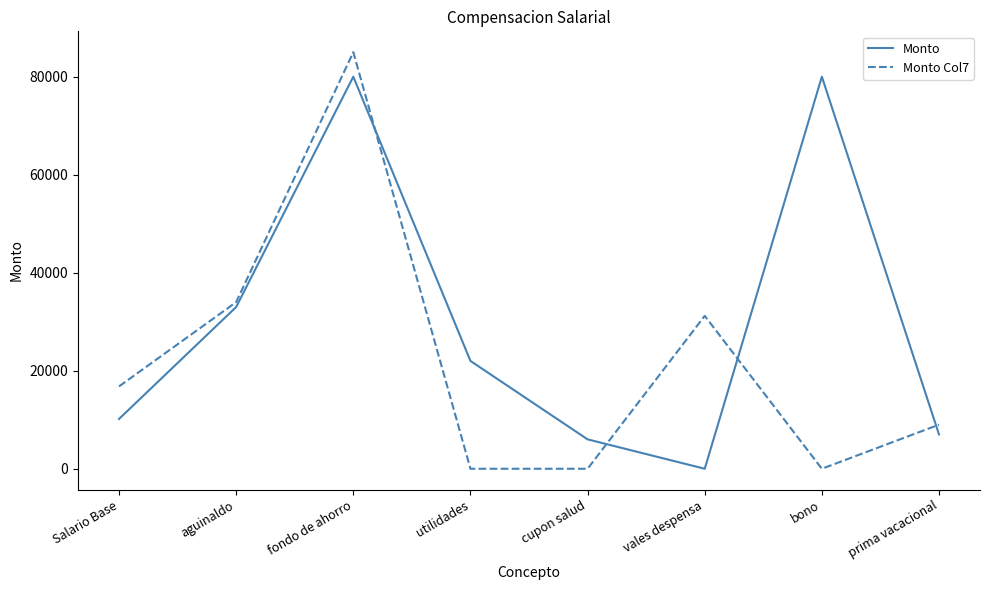

What is the greatest value displayed?

85000